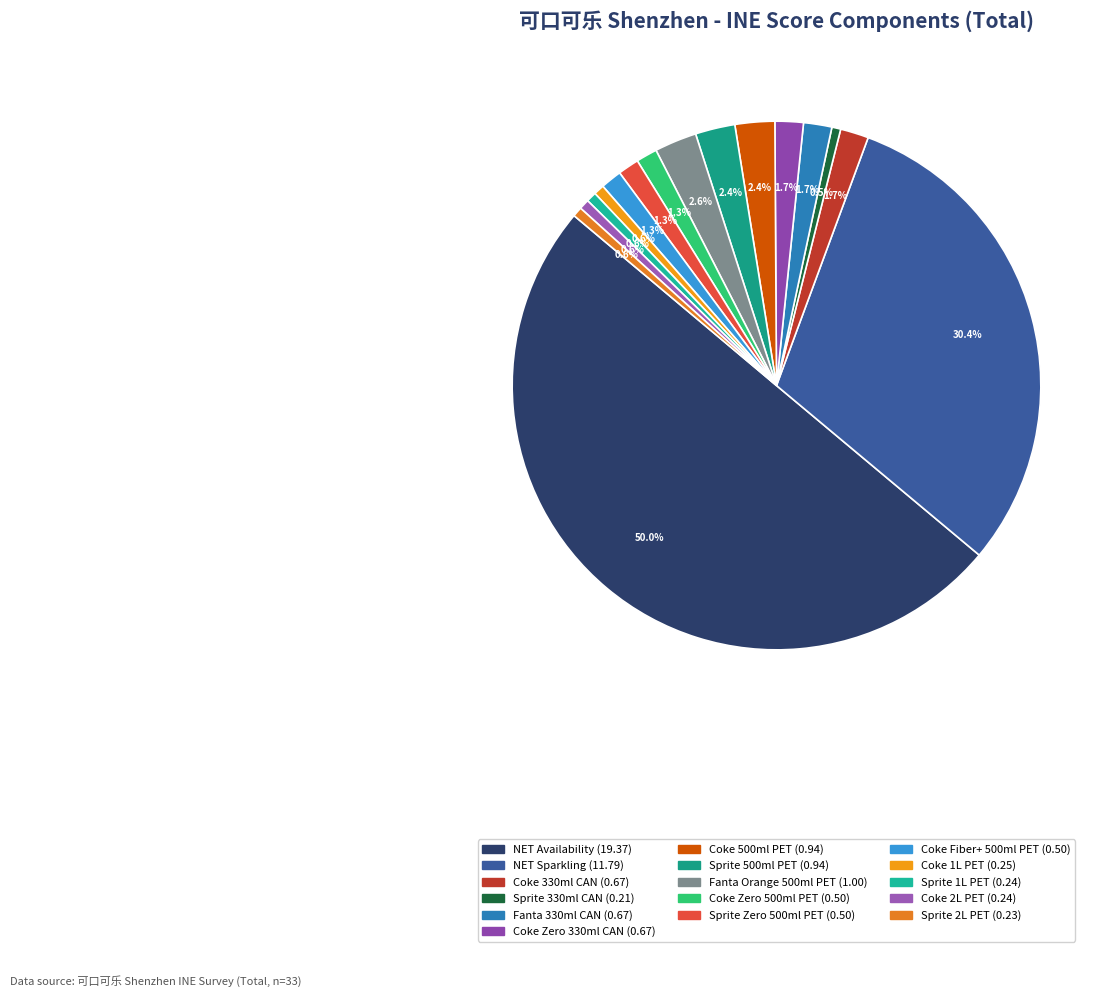

How many segments does this pie chart have?

16